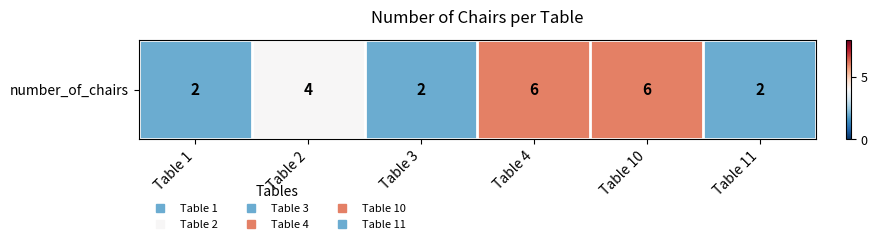

What is the smallest value displayed?

2